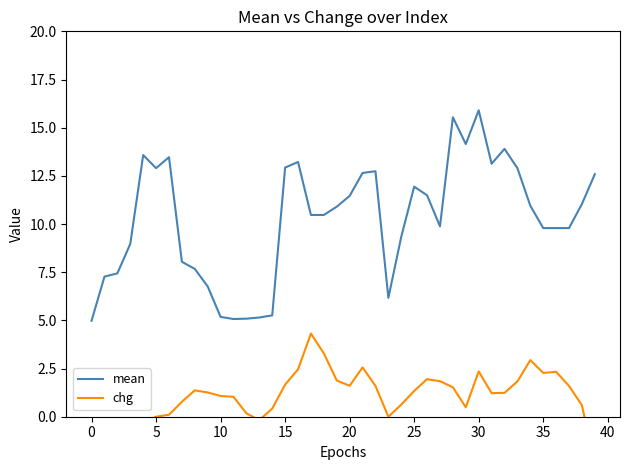

How many data points in chg are above 1?

24